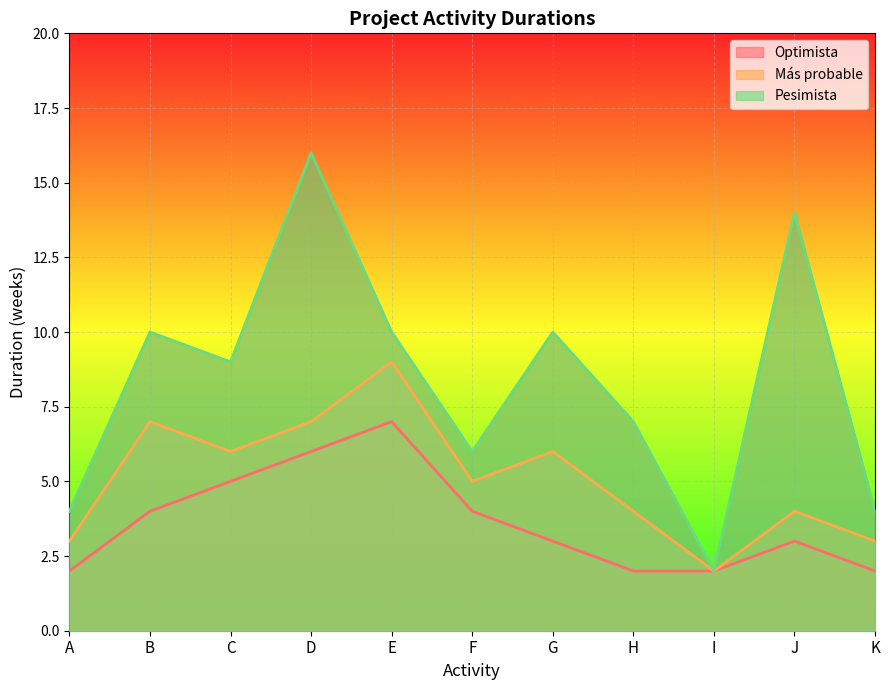

The value of Pesimista at C is 13. True or false?

False